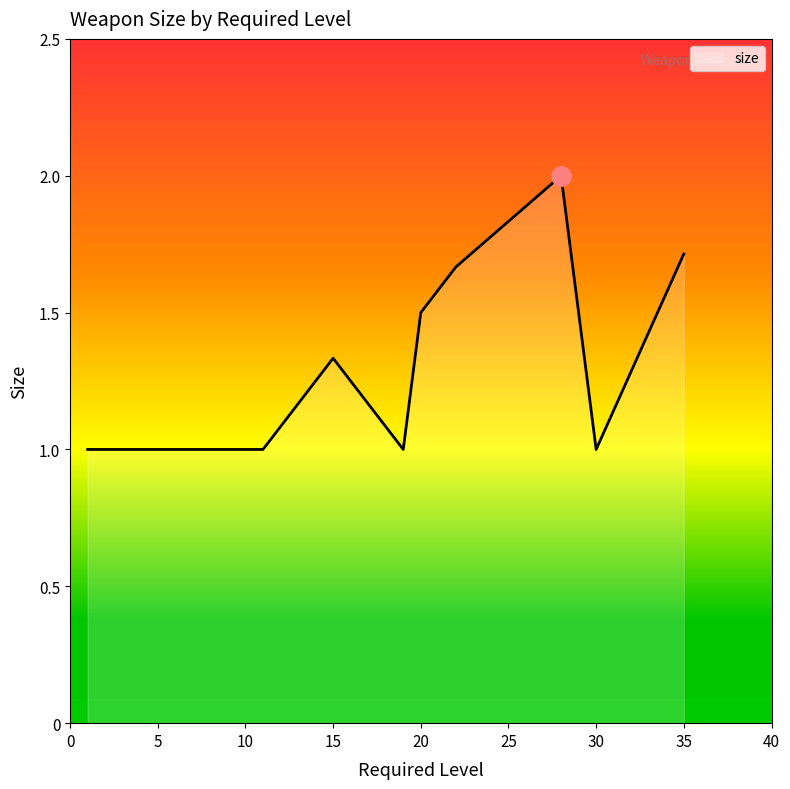

What is the smallest value displayed?

1.0